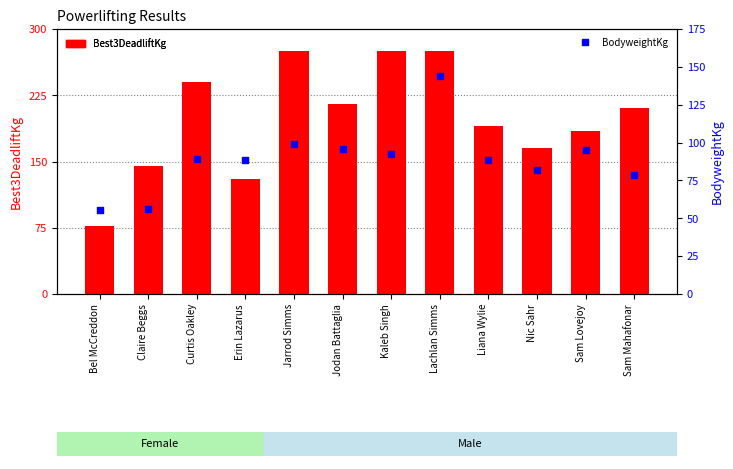

What are all the series names shown in the legend?

Best3DeadliftKg, BodyweightKg